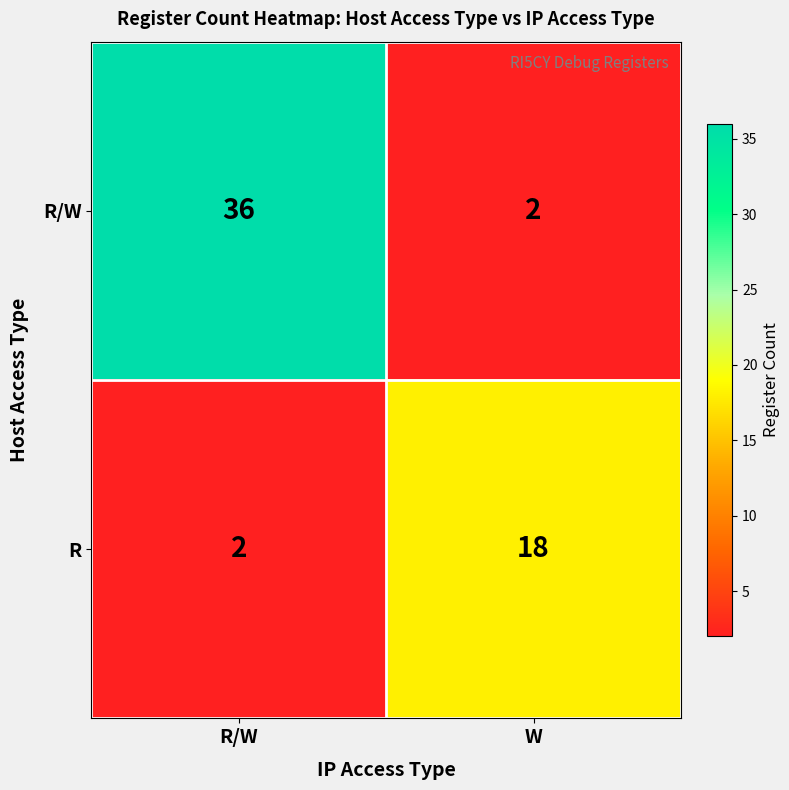

At W, list the series in order from largest to smallest.

R, R/W